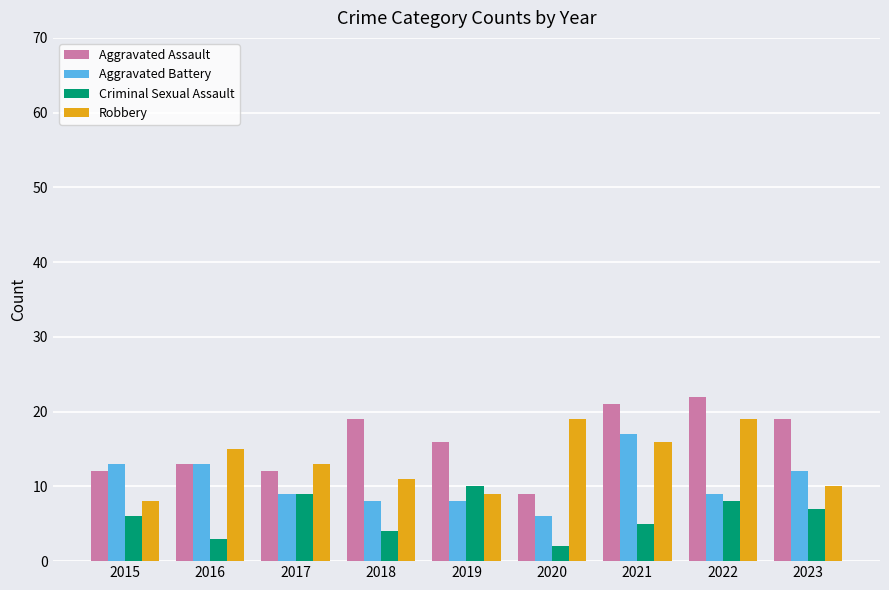

The value of Robbery at 2021 is 8. True or false?

False